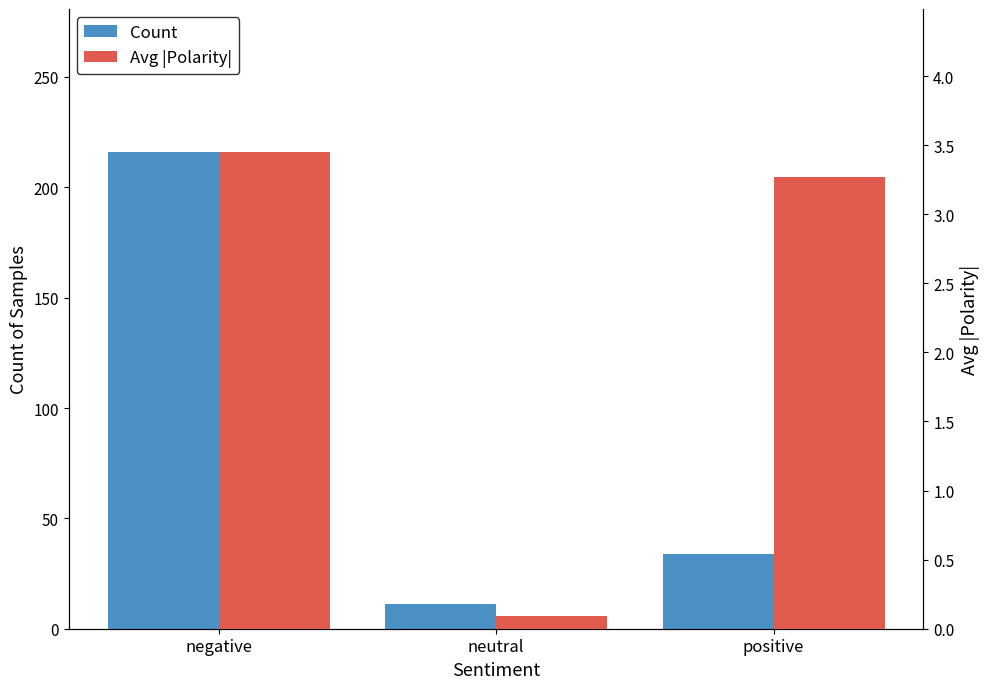

At which label does Avg |Polarity| reach its peak?

negative